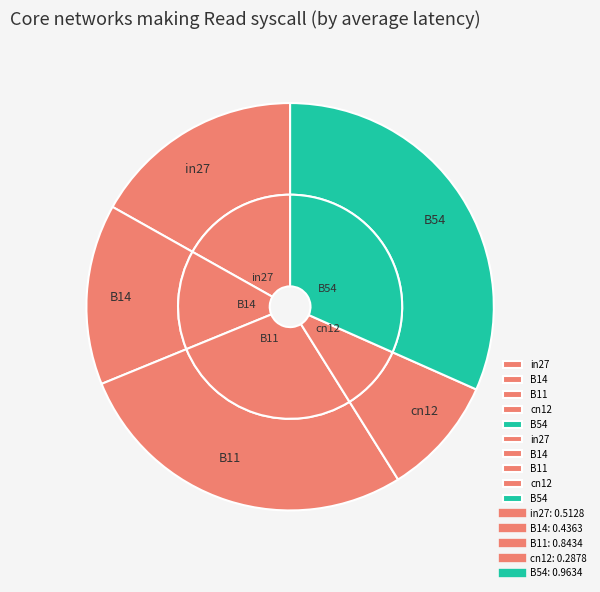

Is the sum of B11 and B14 greater than half?

No